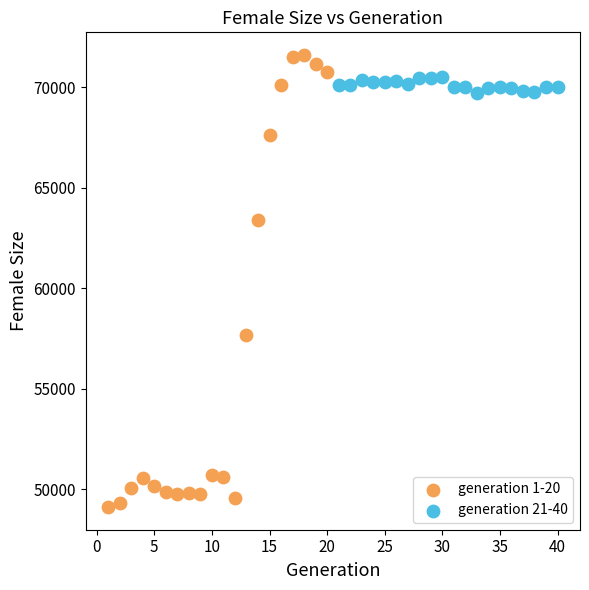

Which series reaches the minimum Y coordinate?

generation 1-20